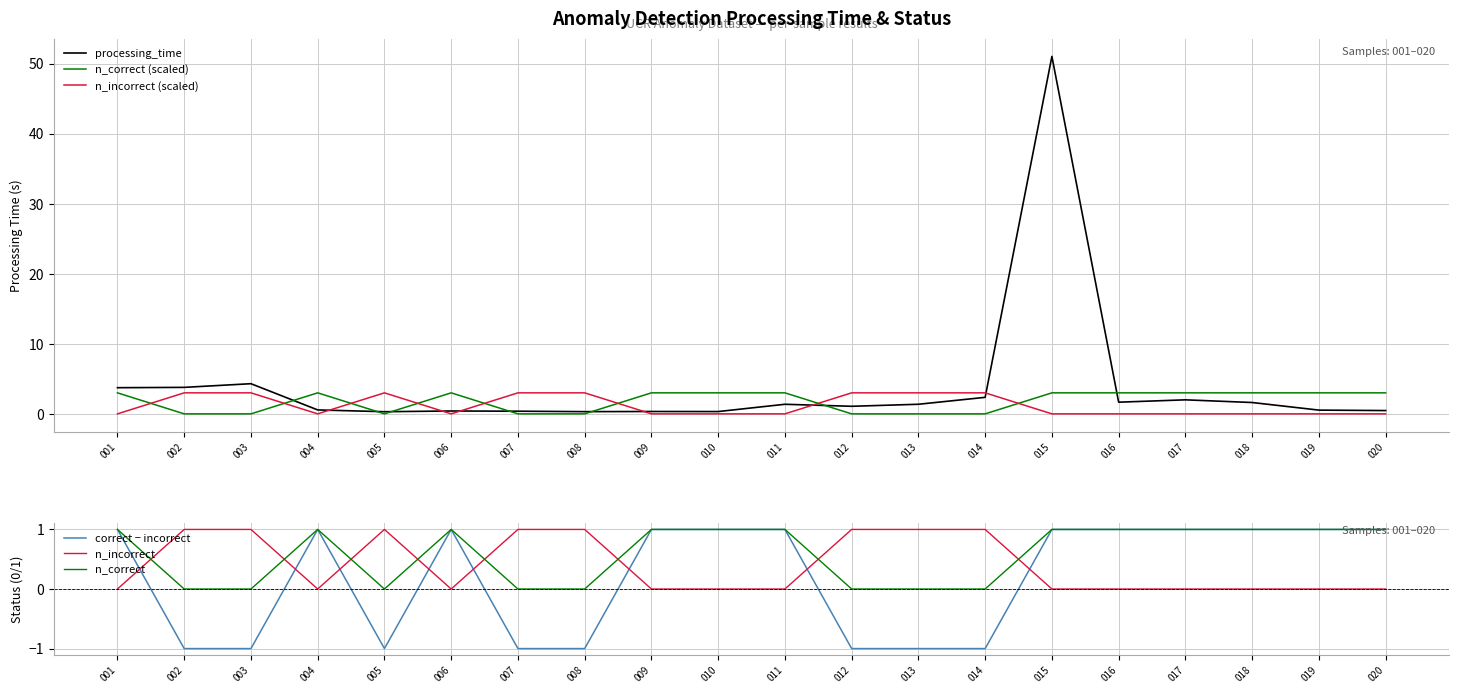

What value does the n_correct (scaled) series have at 019?

3.0